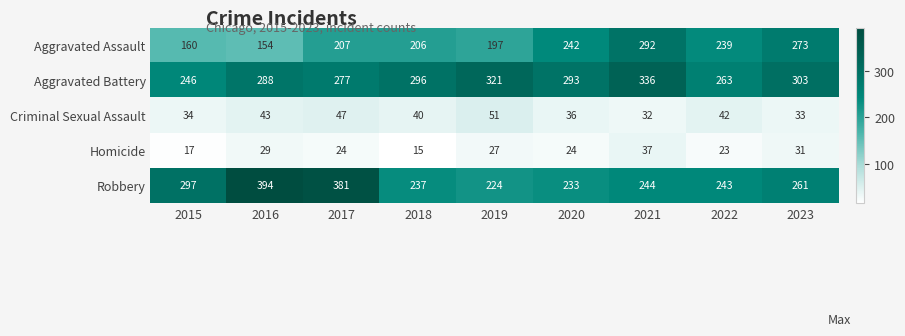

At which category is the sum across all series the highest?

2021